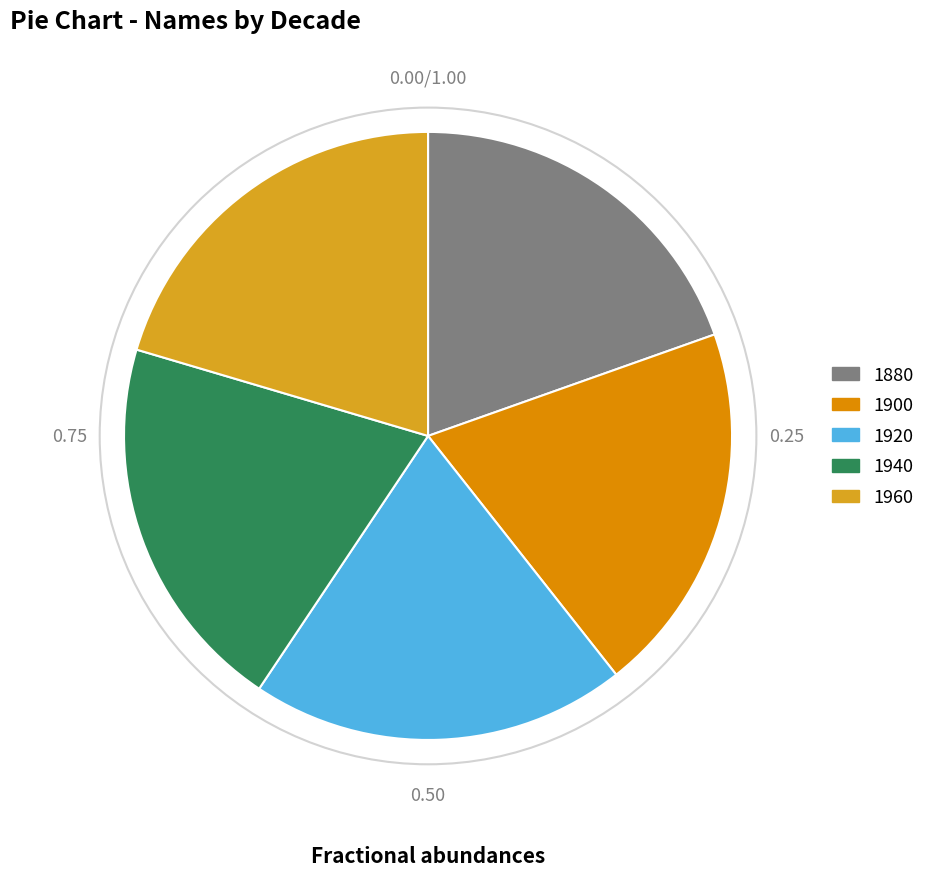

Approximately how many times larger is the value at 1880 compared to 1940?

1.0